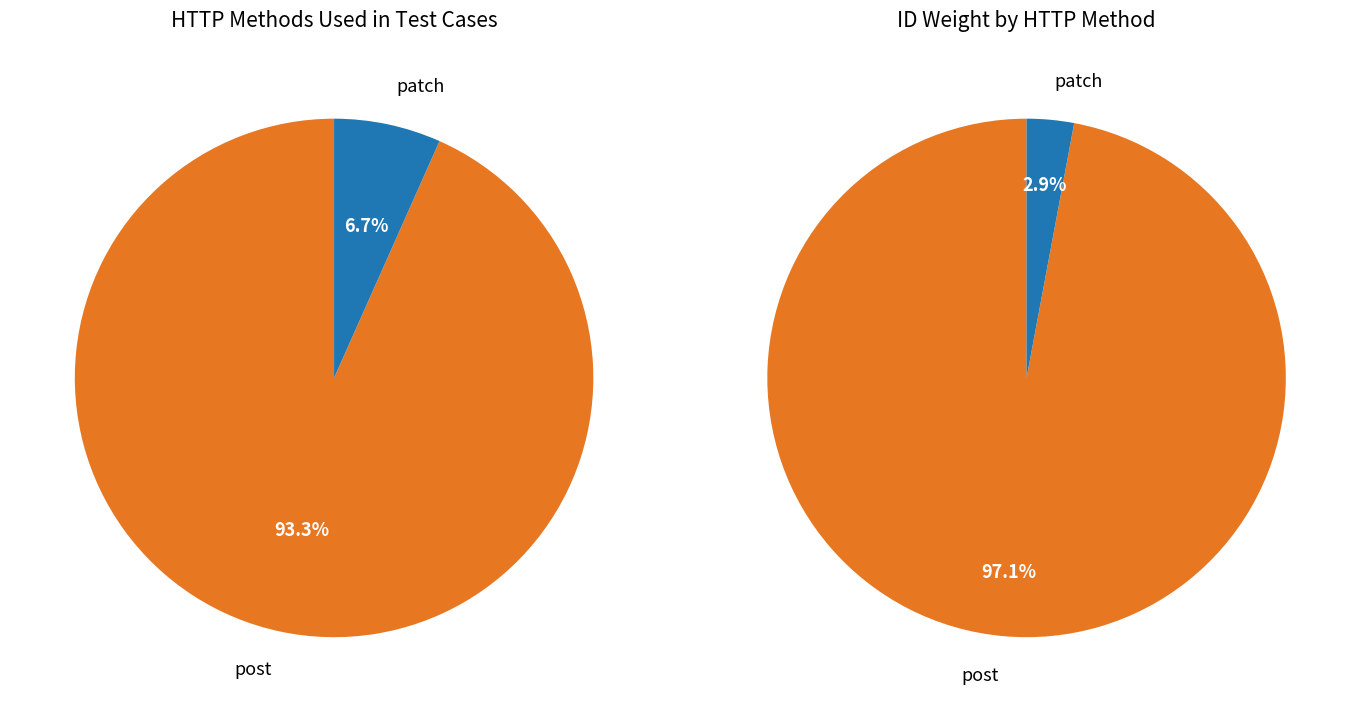

Which category has the smallest portion of the pie?

patch